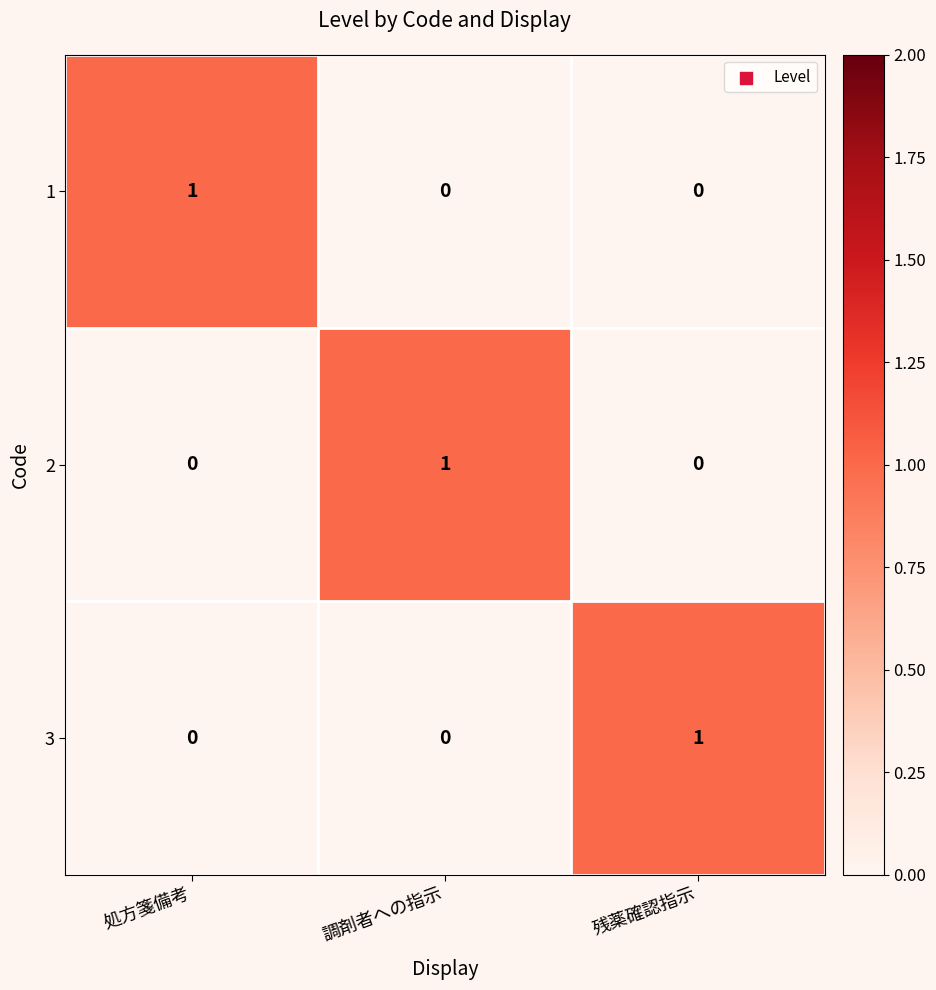

What is the spread (max minus min) of values at 残薬確認指示?

1